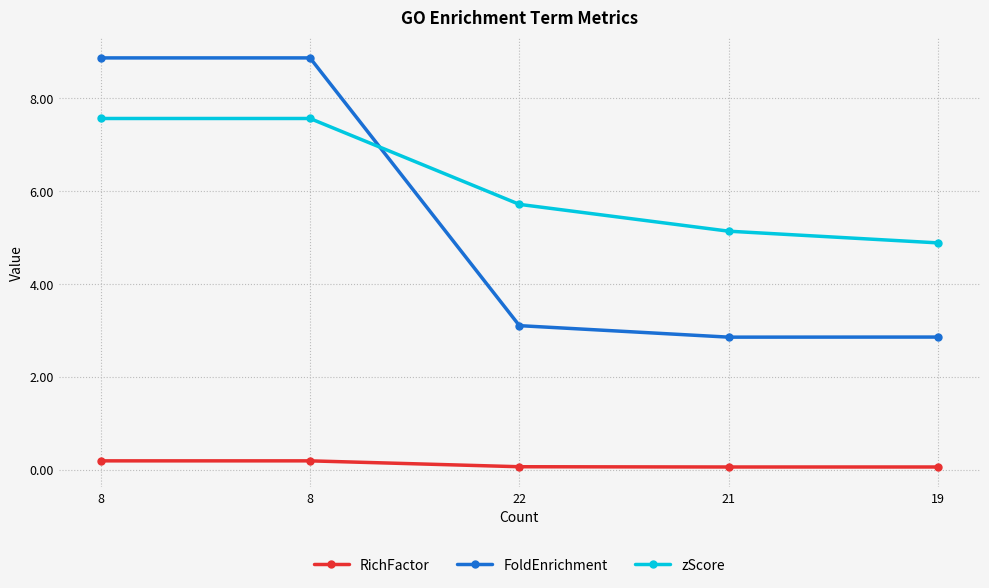

The value of zScore at 8 is 9.9. True or false?

False